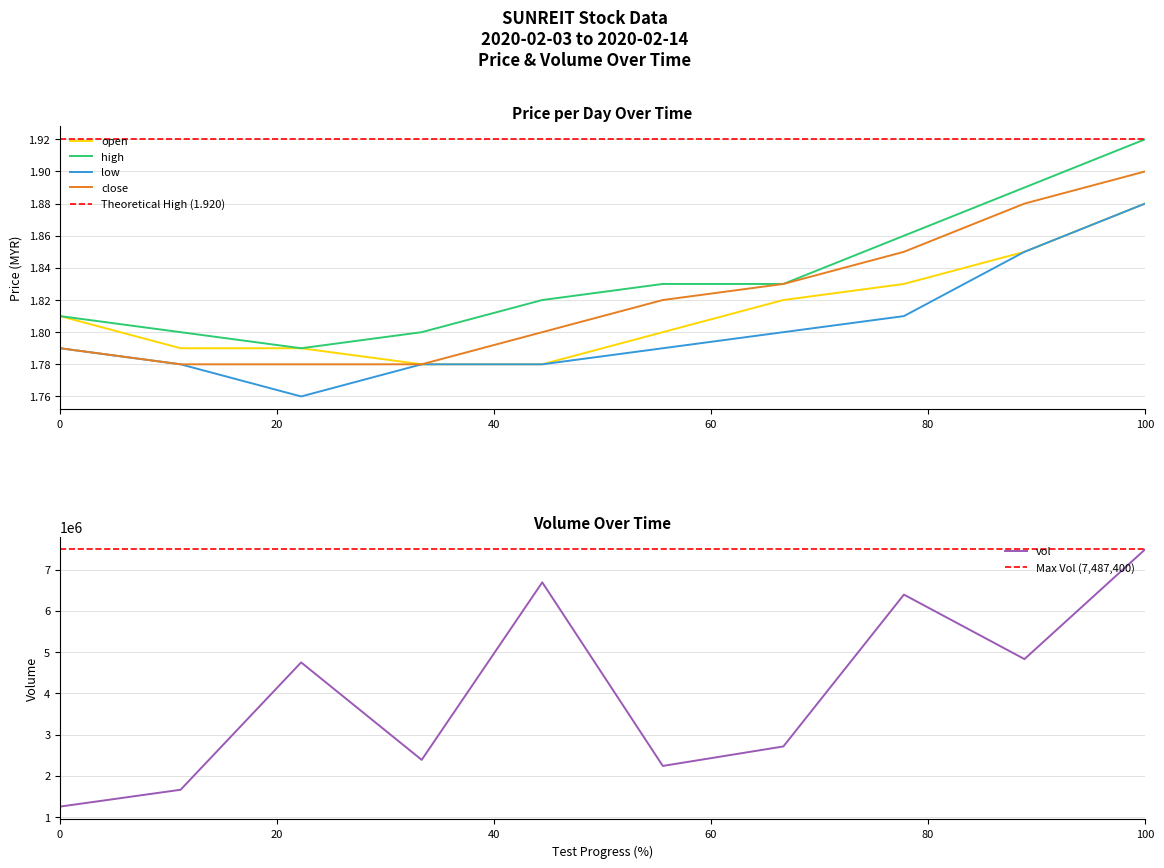

Between 2020-02-05 and 2020-02-11, which series saw the biggest shift?

vol